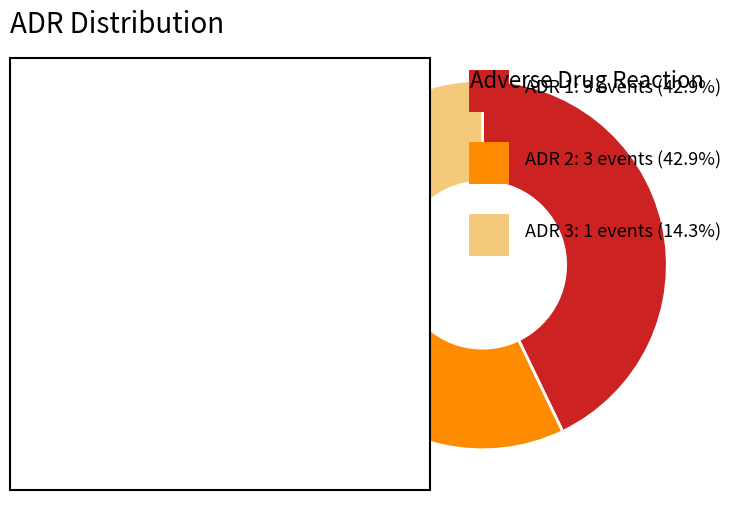

Does any single category account for the majority?

No